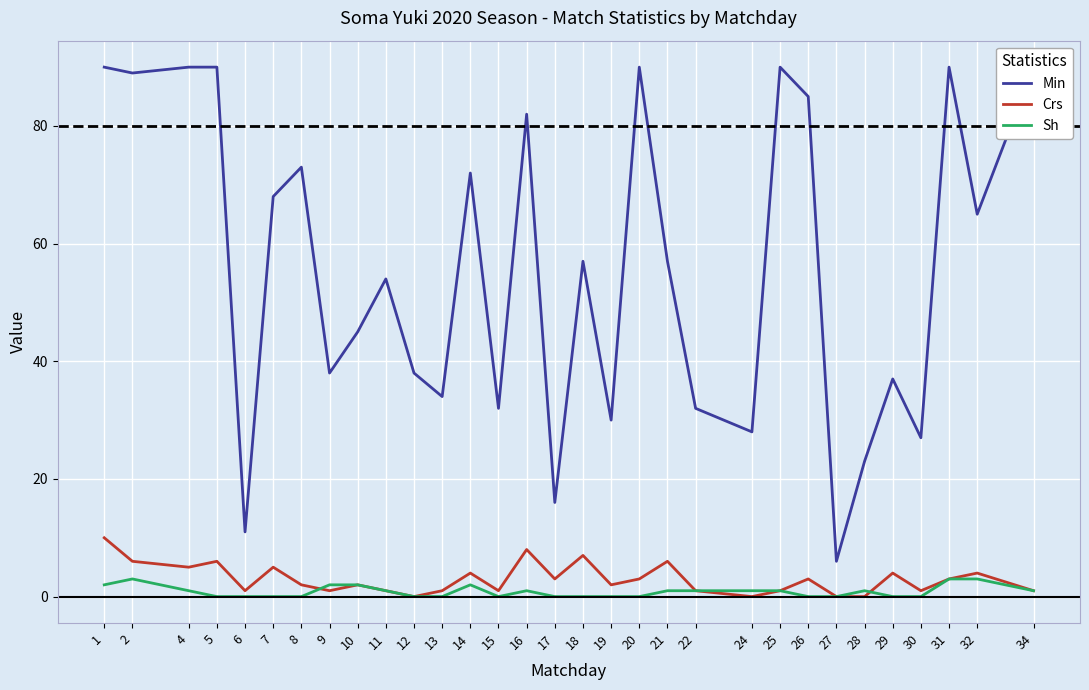

What is the maximum value shown in the chart?

90